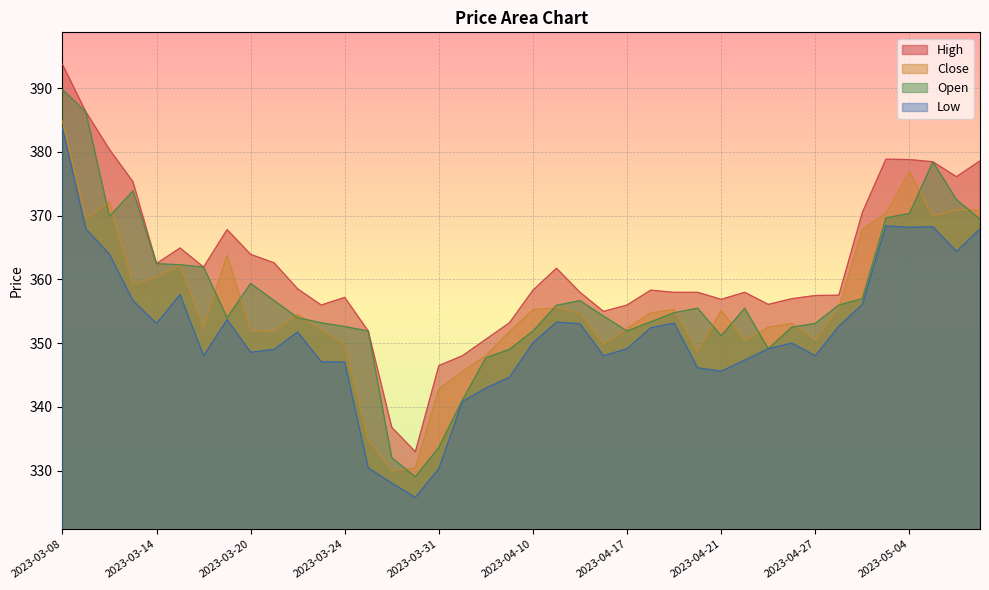

Rank the series at 2023-04-17 from lowest to highest value.

Low, Open, Close, High